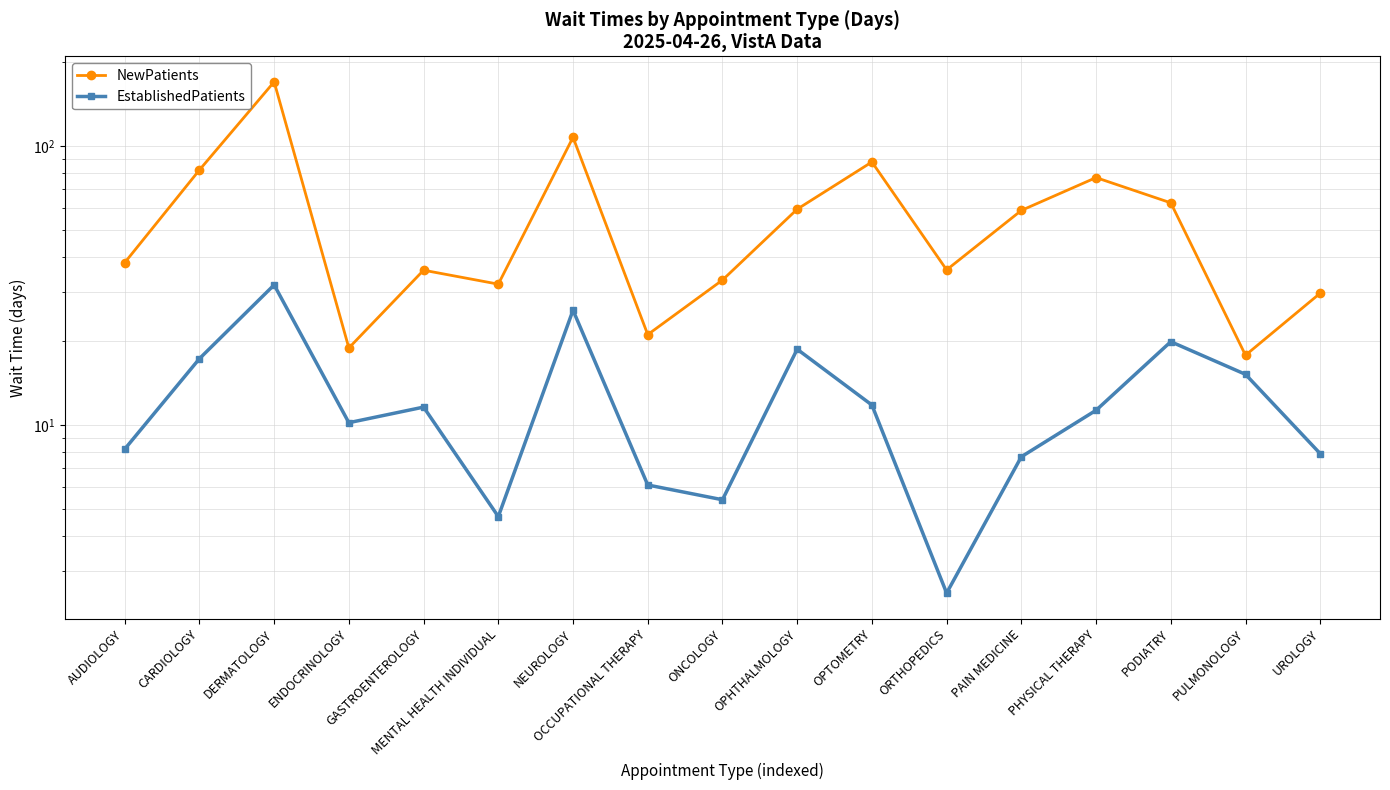

Which has a higher value, PULMONOLOGY or PODIATRY?

PODIATRY